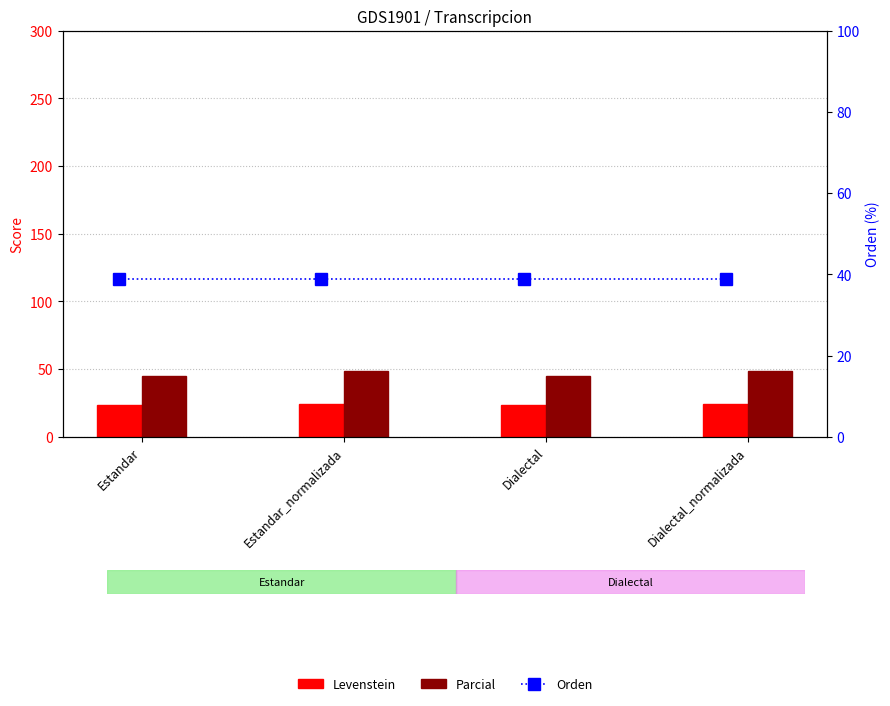

At how many categories does at least one series exceed 46?

2